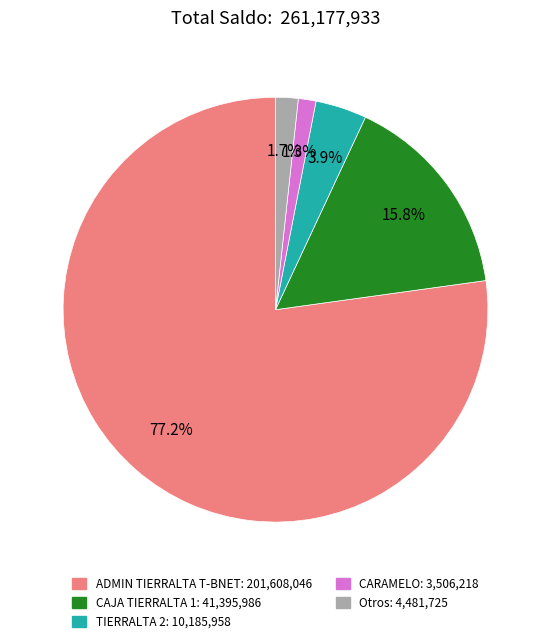

Which has a higher value, CARAMELO or TIERRALTA 2?

TIERRALTA 2